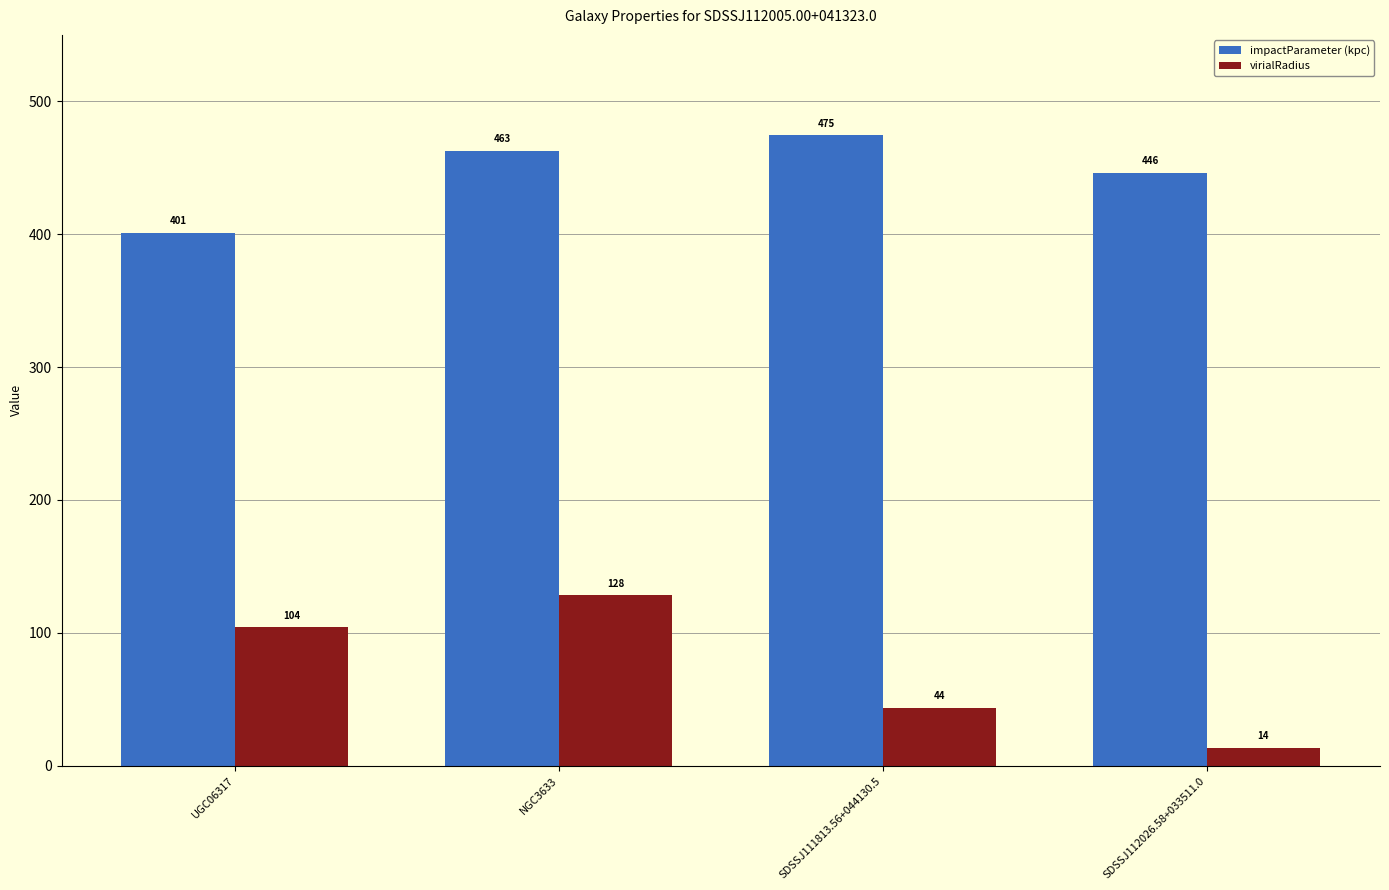

Which category has the highest value in the impactParameter (kpc) series?

SDSSJ111813.56+044130.5